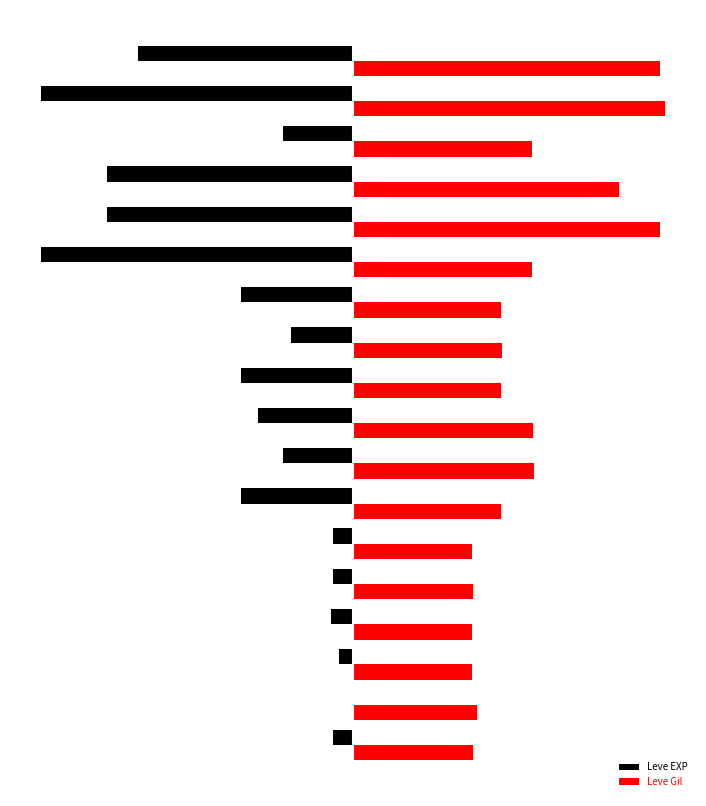

What are all the series names shown in the legend?

Leve EXP, Leve Gil